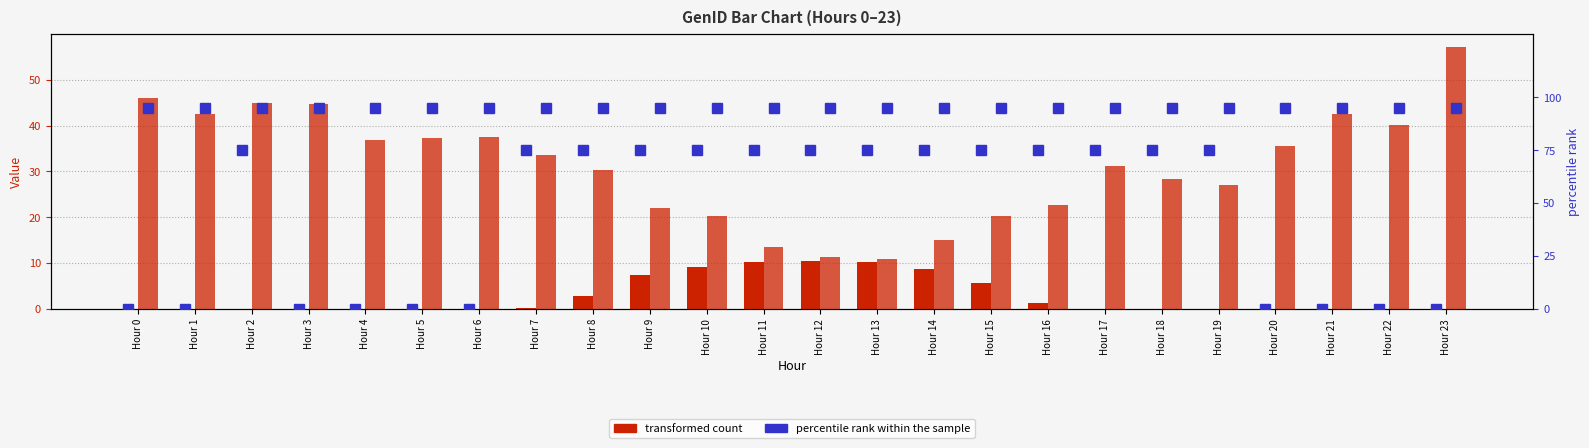

The value of percentile rank (GenID4) at Hour 5 is 0.0. True or false?

True